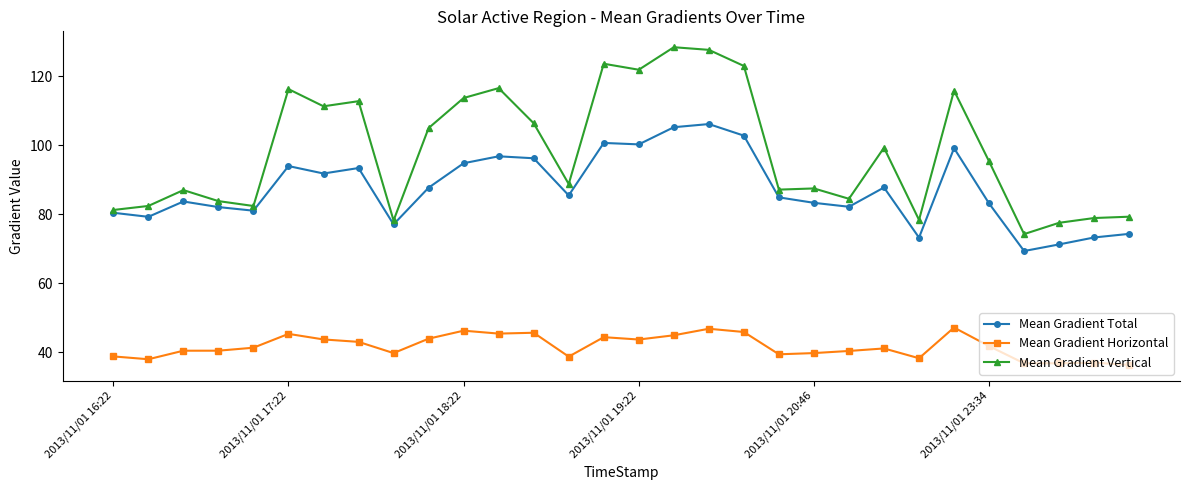

True or false: Mean Gradient Total has more than 1 interior local peaks.

True